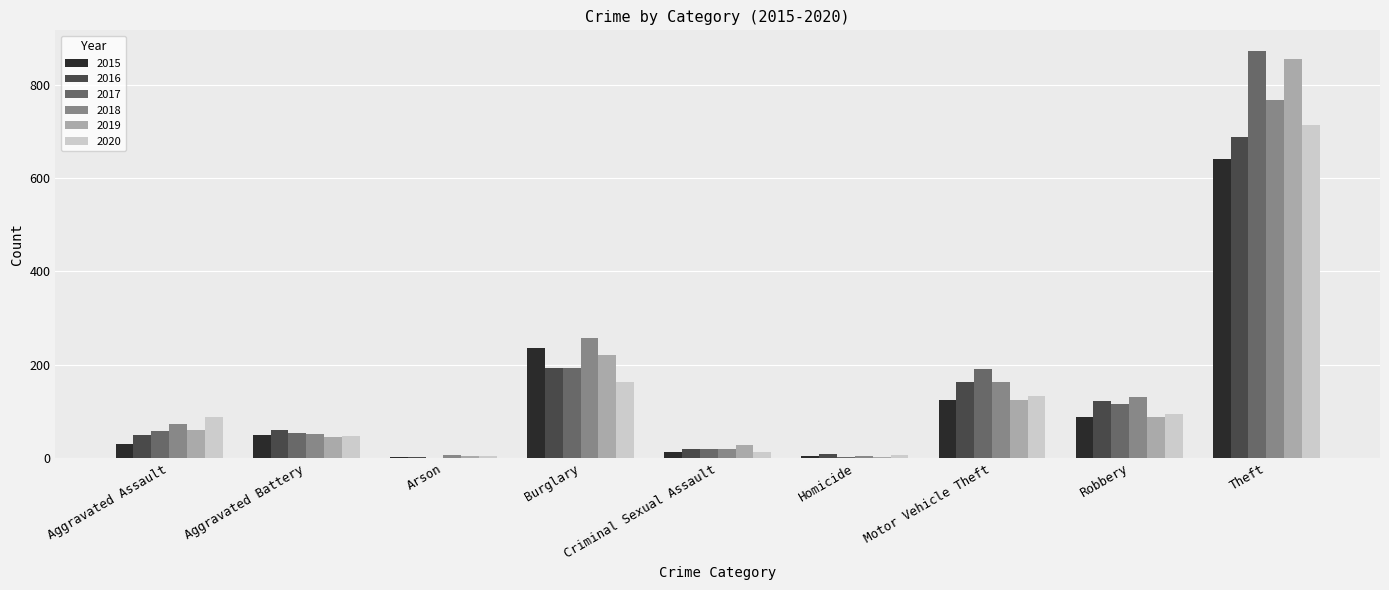

Is the value of 2018 at Robbery greater than the value of 2015 at Arson?

Yes